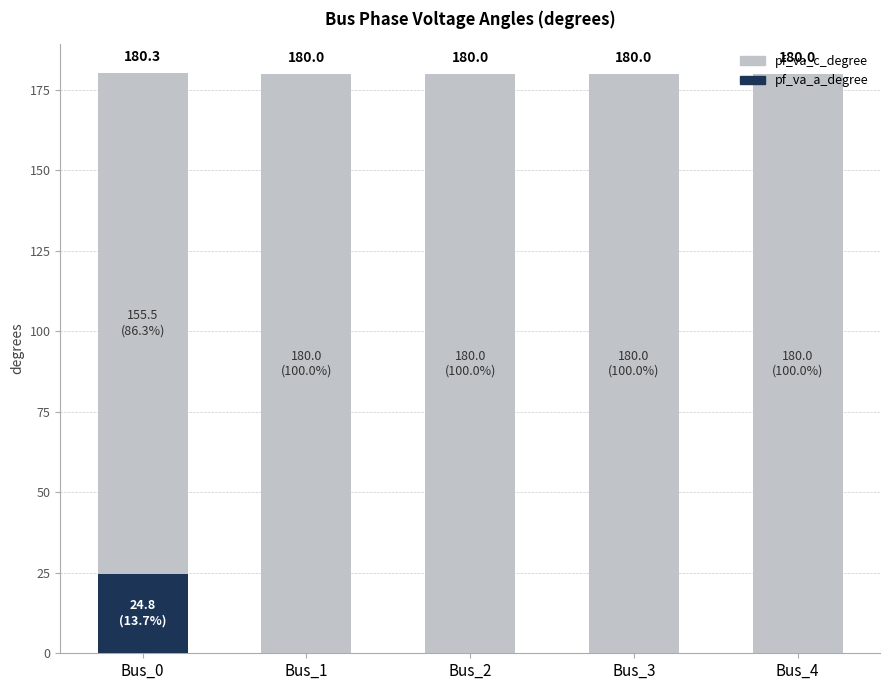

What value does the pf_va_a_degree series have at Bus_0?

24.8